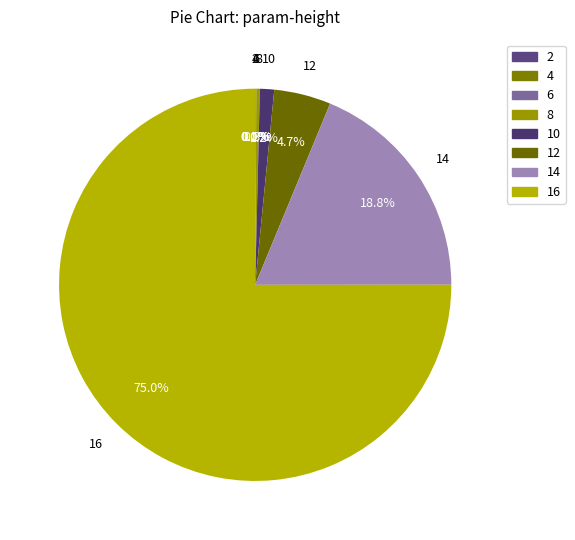

Is there any slice that represents more than half of the pie?

Yes